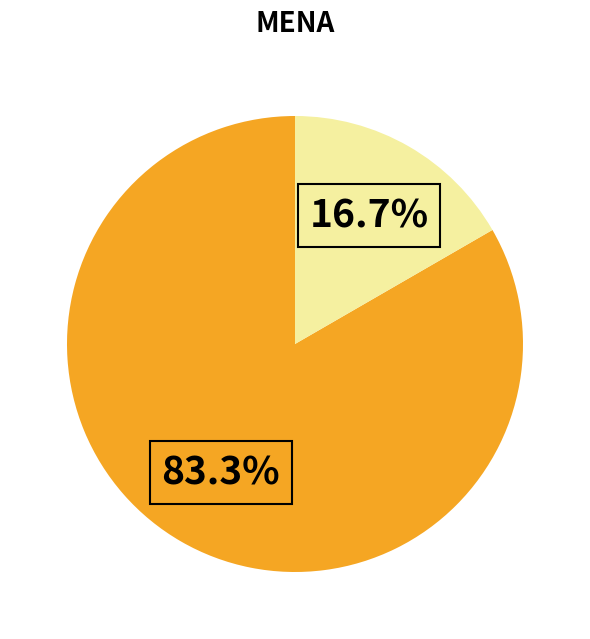

Is there any slice that represents more than half of the pie?

Yes